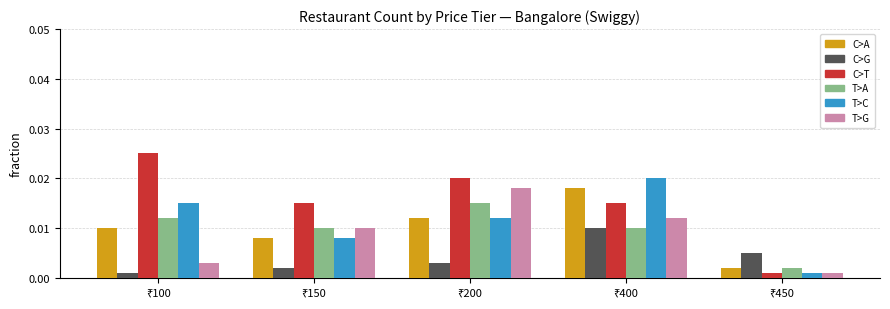

Which series has the largest total across all categories?

C>T